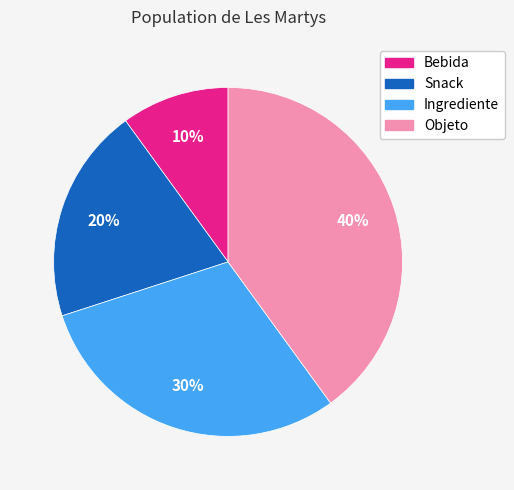

True or false: Objeto accounts for 40% of the total.

True